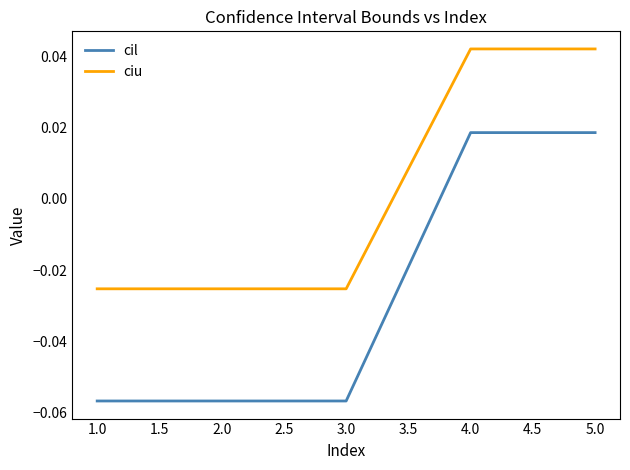

The value of cil at 1.0 is -0.0. True or false?

False